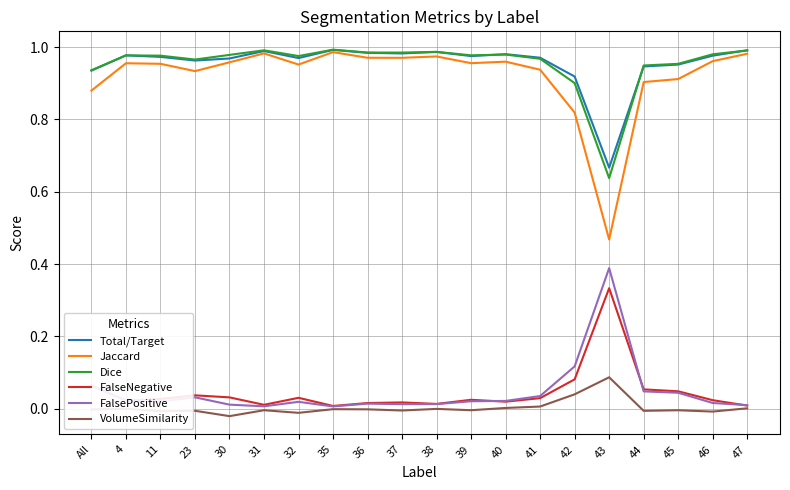

Which category has the lowest value in the Jaccard series?

43